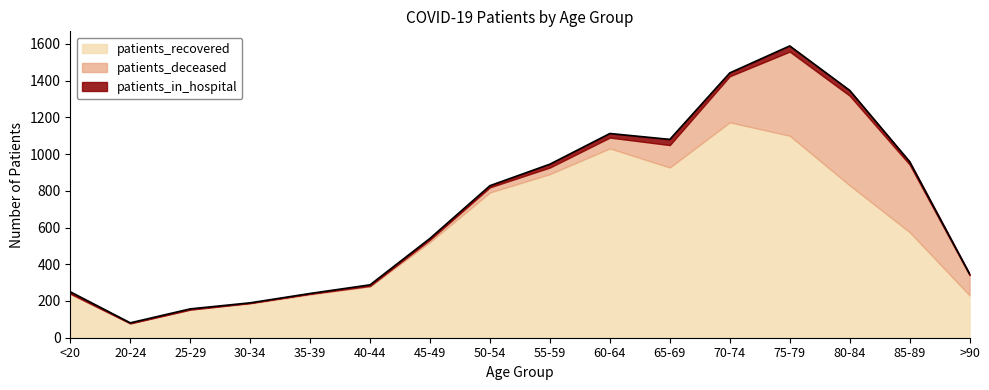

At which label does patients_deceased first exceed 36?

60-64